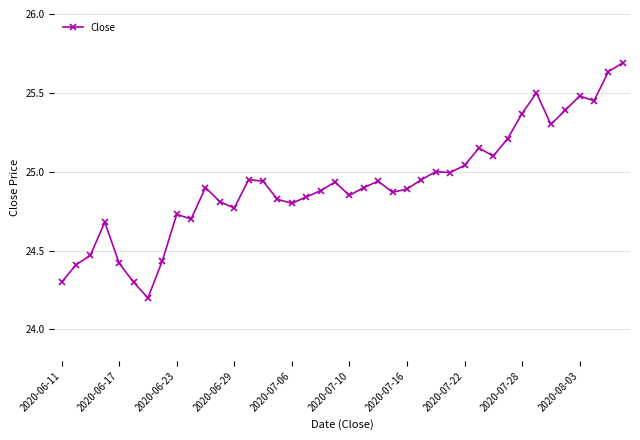

What is the sum of all values?

997.0